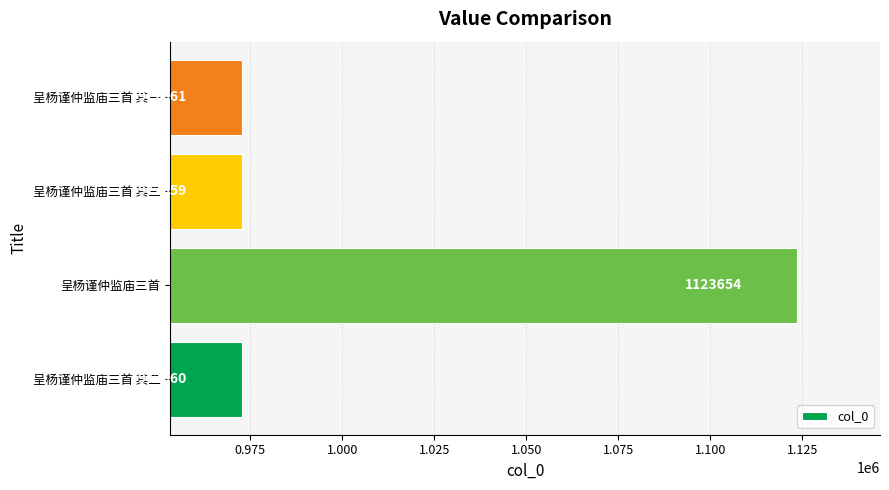

What is the sum of all values?

4041634